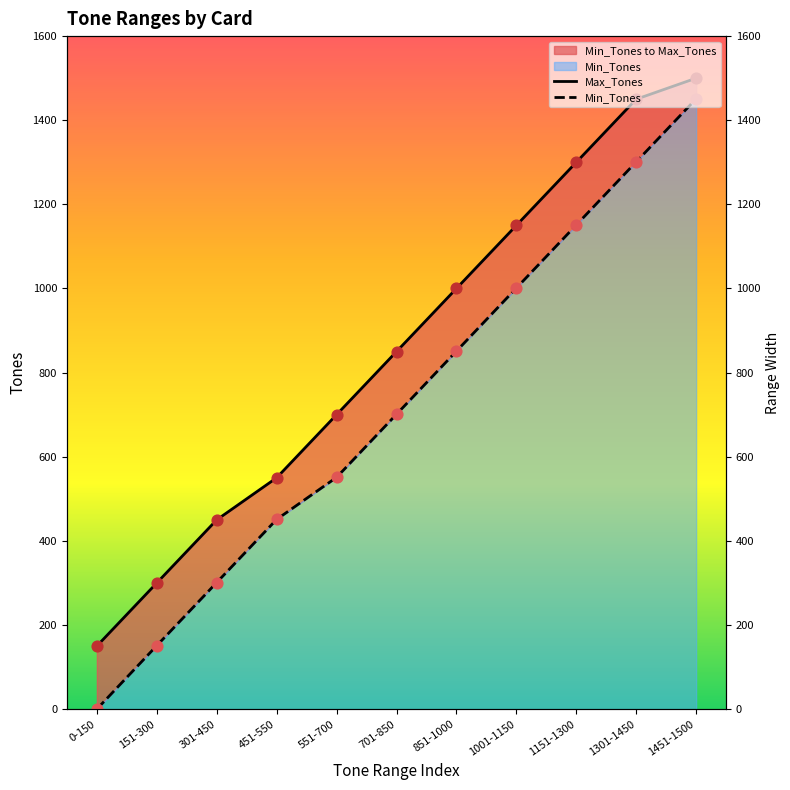

At how many categories does at least one series exceed 17?

11